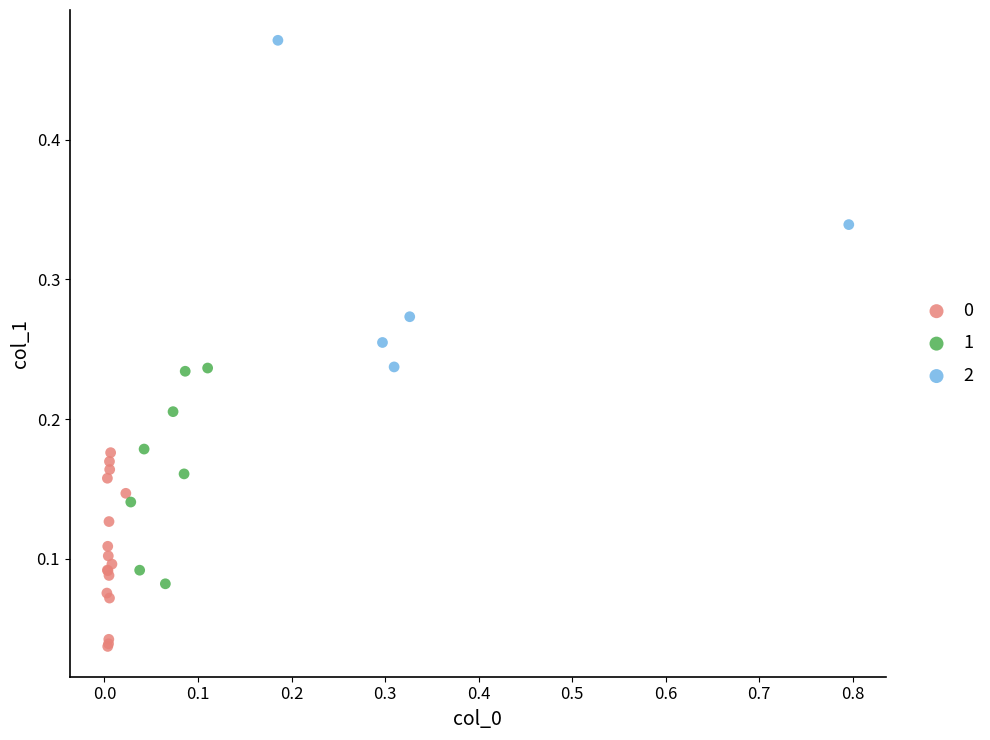

Which series has the widest spread of Y values?

2